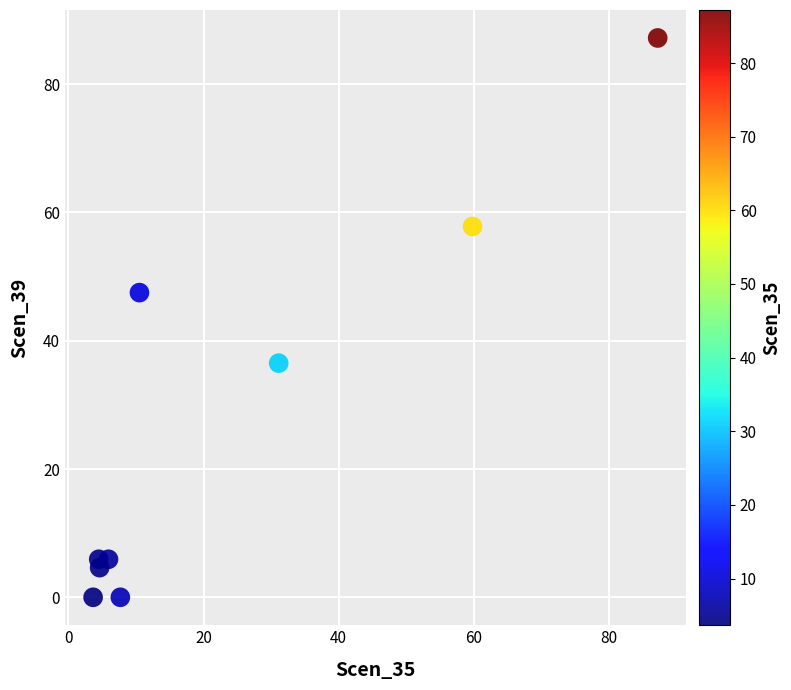

What is the range of X values (max minus min)?

83.6